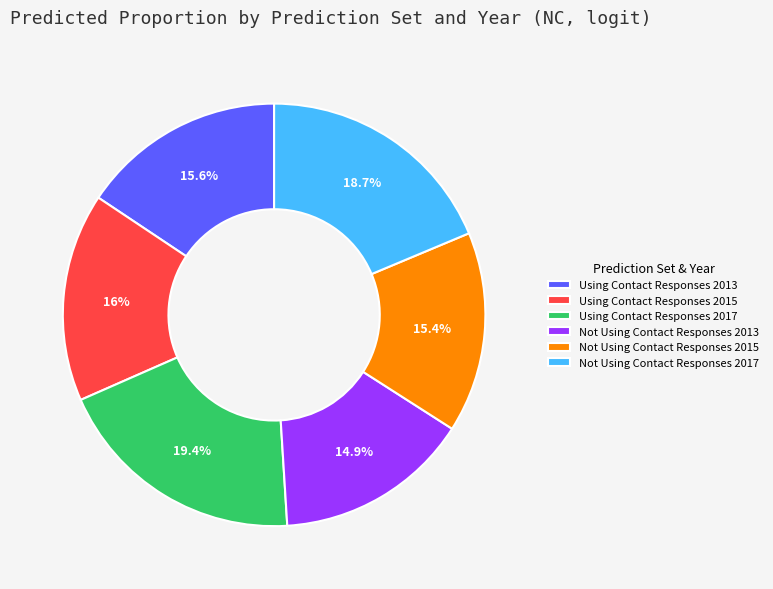

What percentage is NOT represented by Not Using Contact Responses 2013?

85.1%